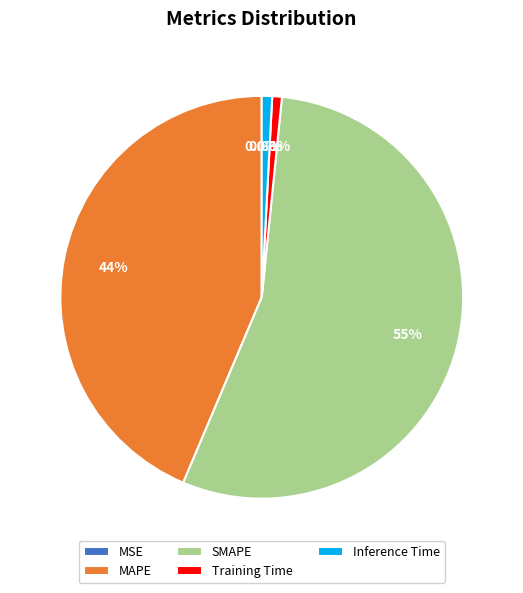

Which slice is the largest?

SMAPE